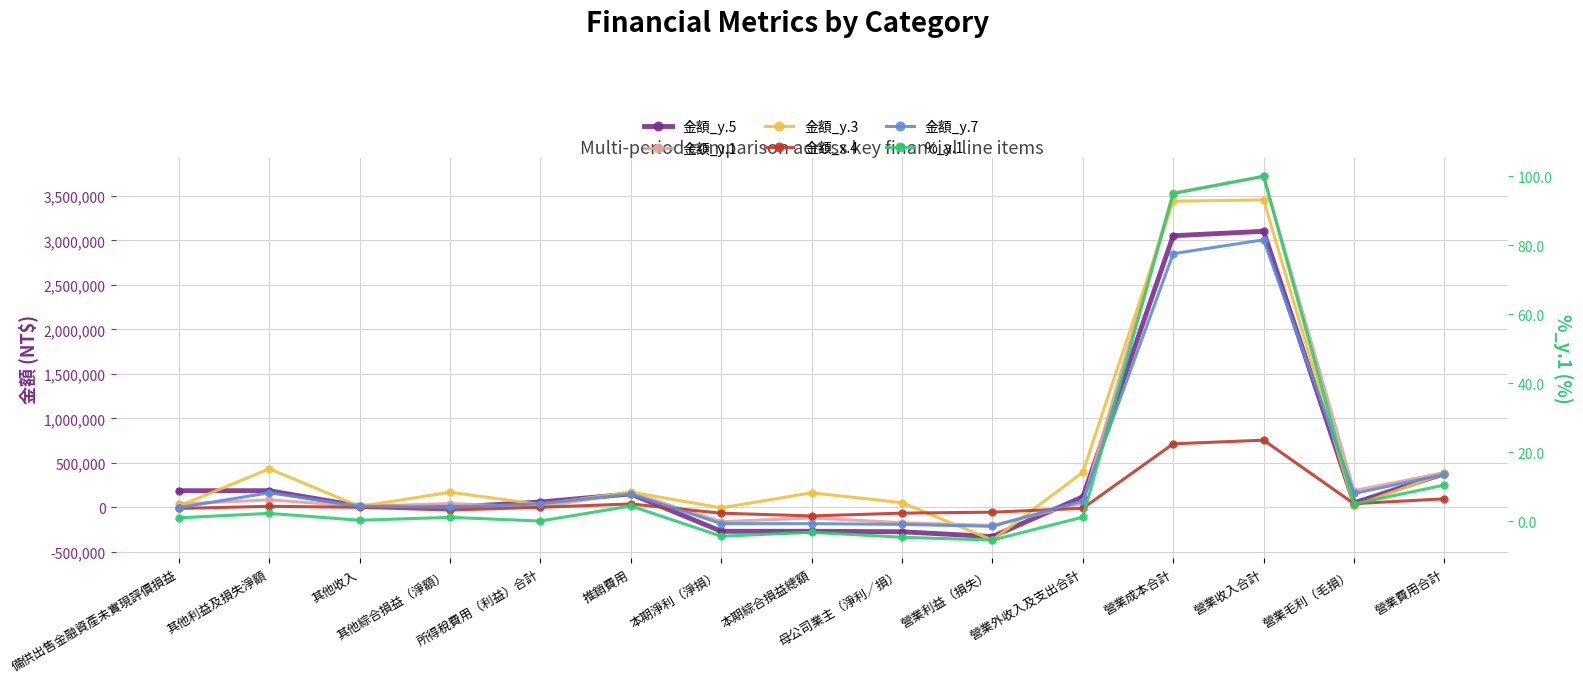

Which series has the largest range (max minus min)?

金額_y.1